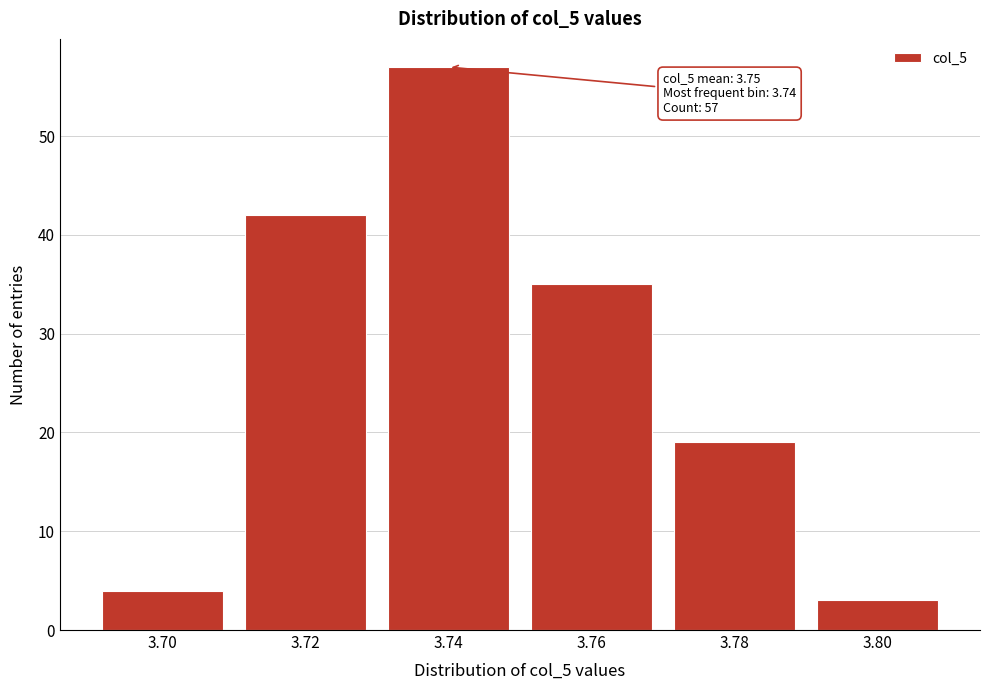

Reading left to right, transcribe all the data shown in this chart.

3.70=4	3.72=42	3.74=57	3.76=35	3.78=19	3.80=3